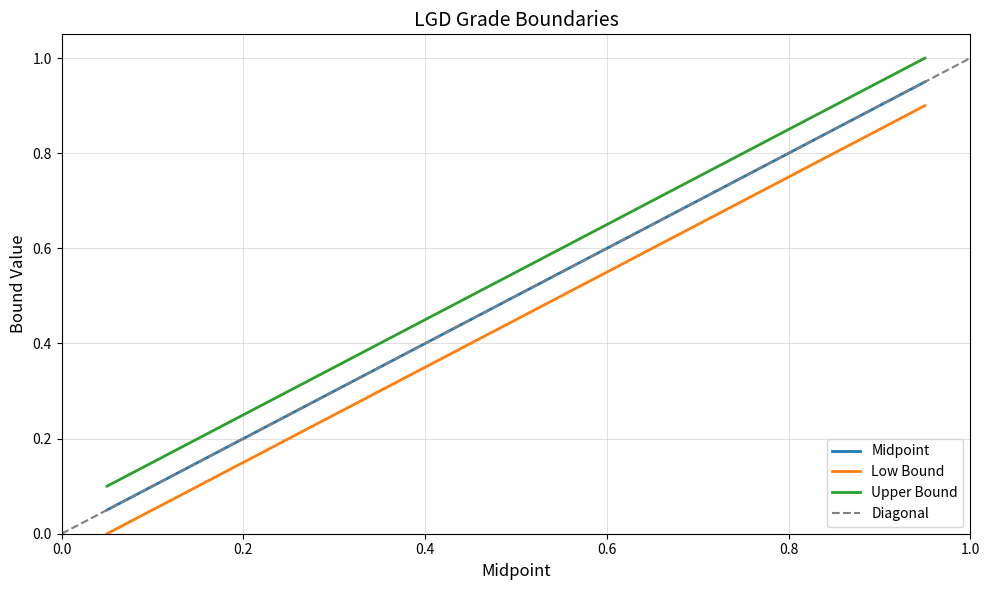

Is this an area chart (filled region under the line)?

No